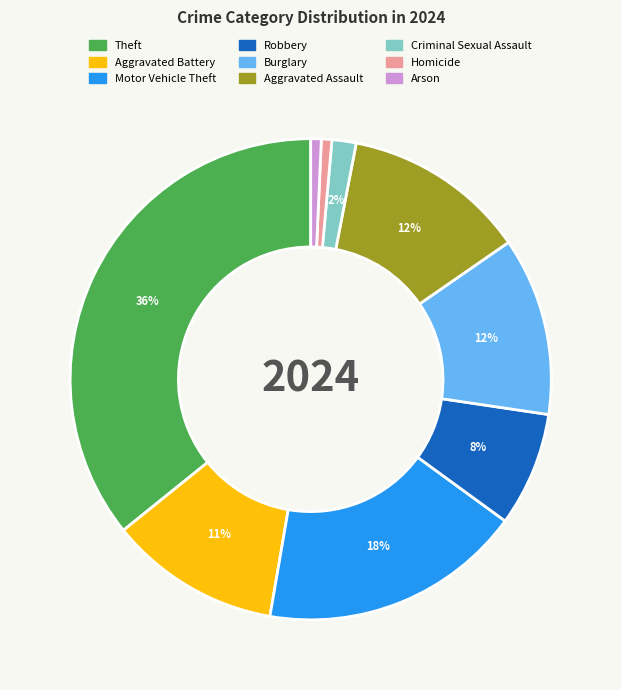

To the nearest percent, what is the combined percentage of Aggravated Assault and Criminal Sexual Assault?

14%